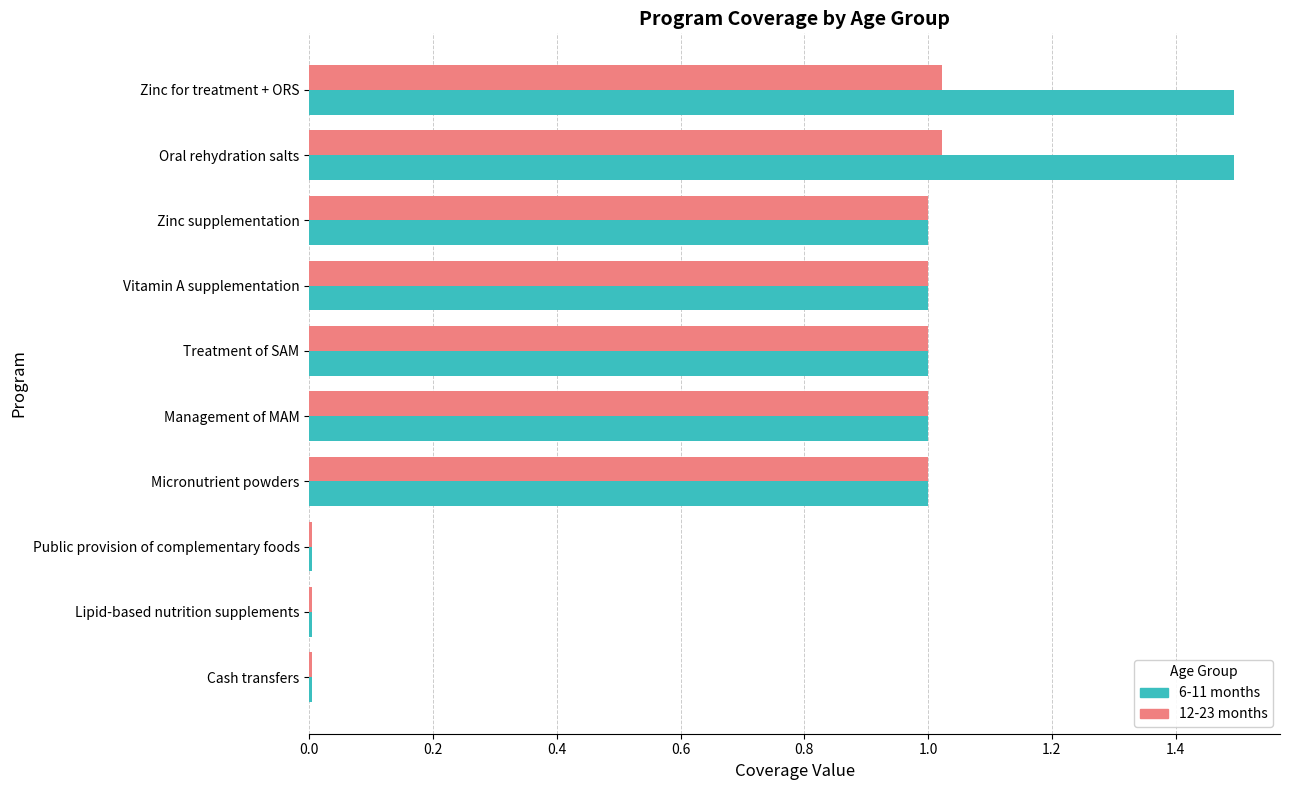

Rank the series by their maximum value, from highest to lowest.

6-11 months, 12-23 months